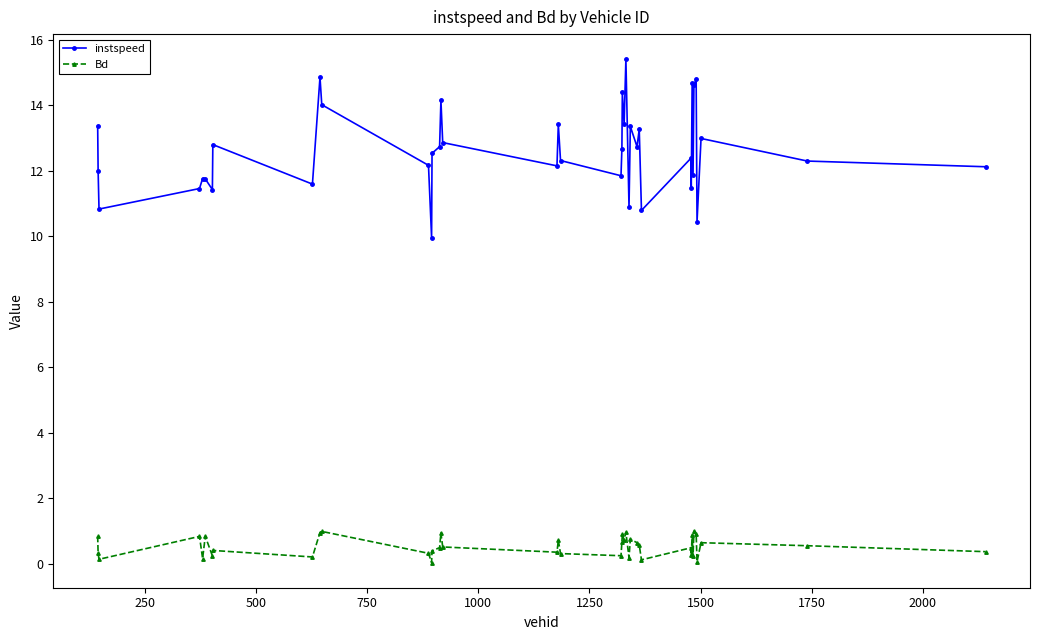

How many series are shown in this chart?

2